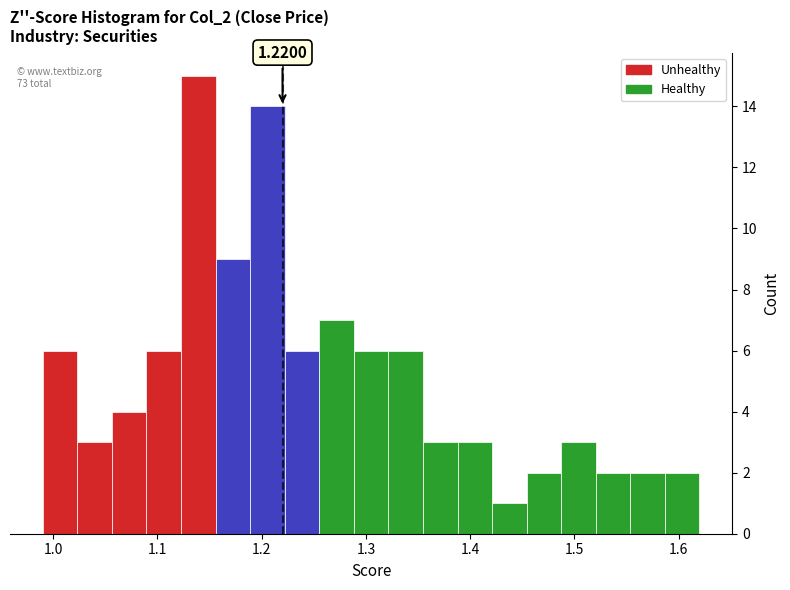

Around what value on the x-axis is the tallest bar? Give the approximate position of its centre, as read against the axis.

1.14